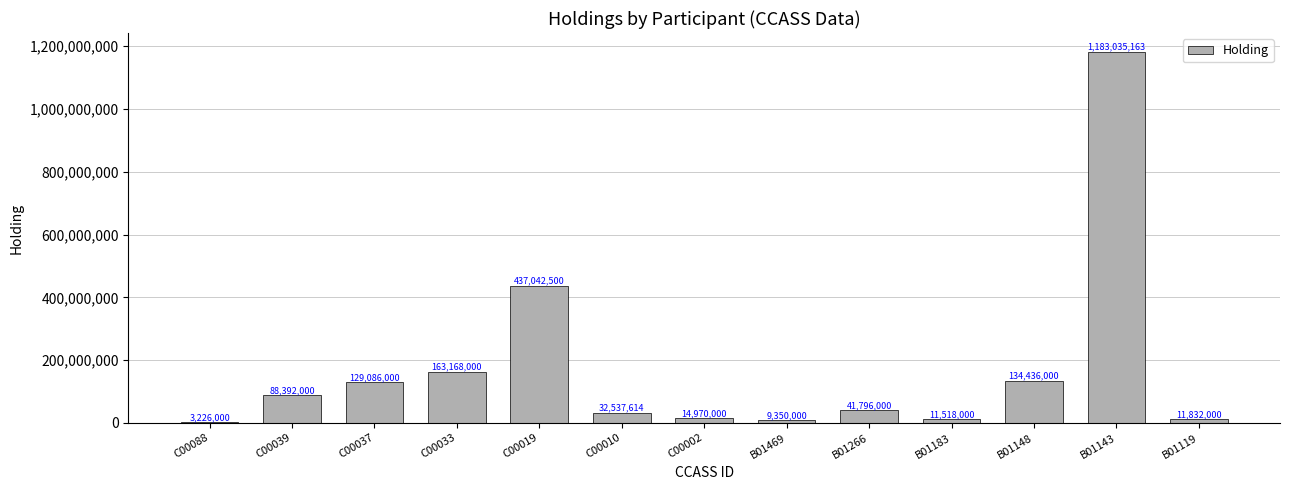

Approximately how many times larger is the value at B01148 compared to B01183?

11.7